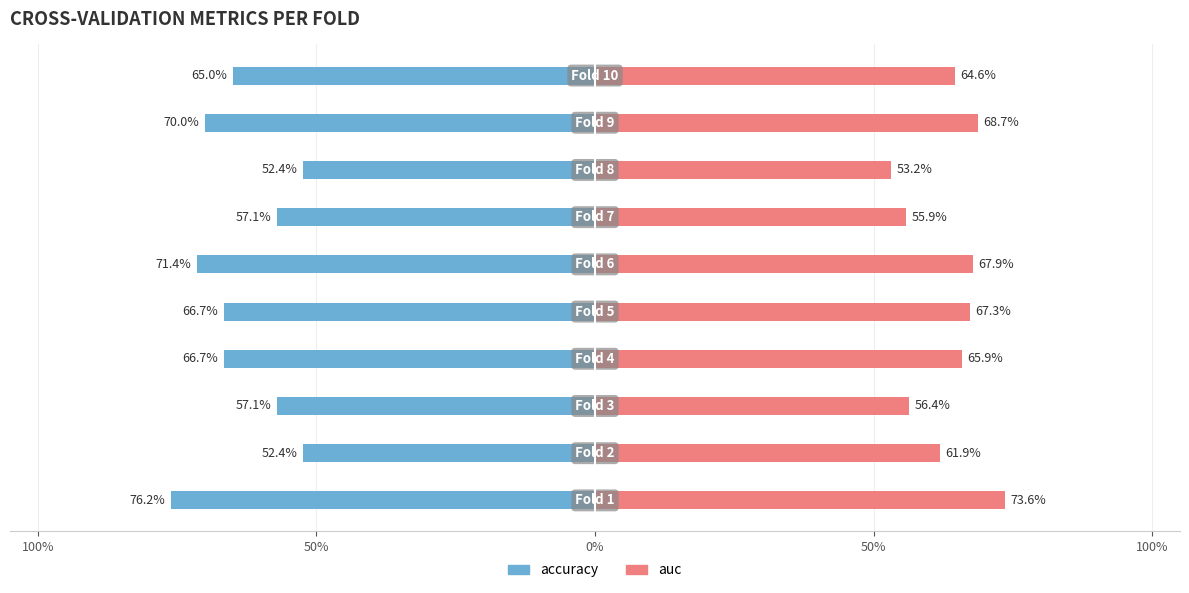

How many auc values are between 0 and 1?

10